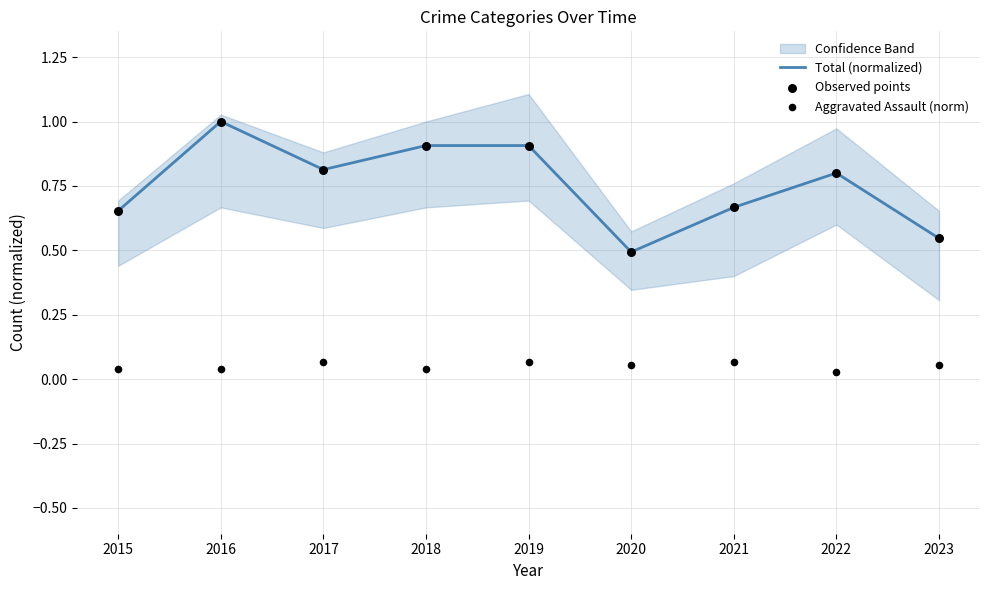

Which series contains the lowest Y value?

Aggravated Assault (norm)